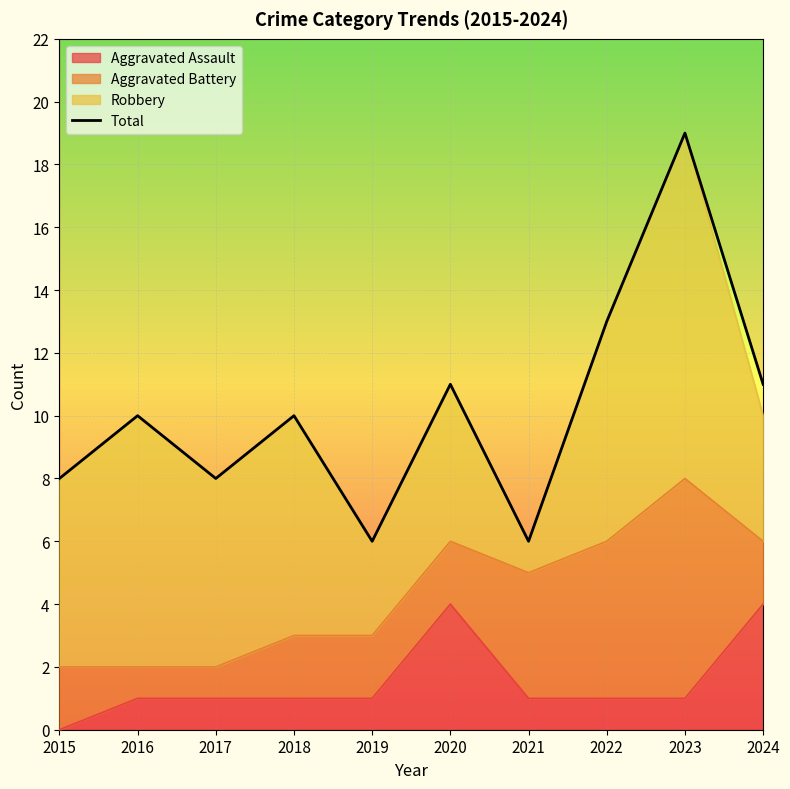

Between 2022 and 2015, which is larger?

2022